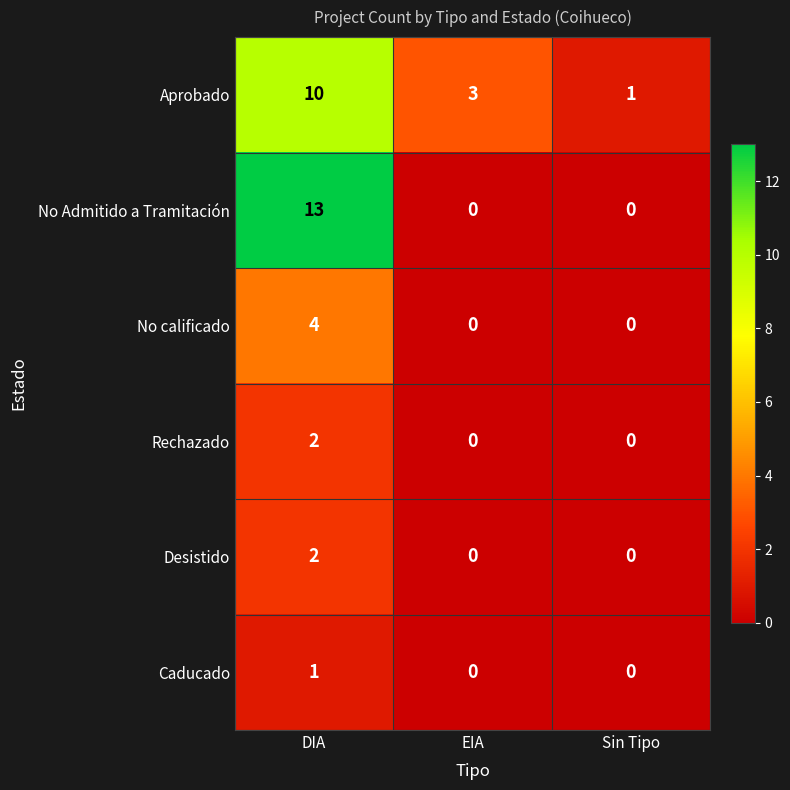

What is the average value of the No Admitido a Tramitación series?

4